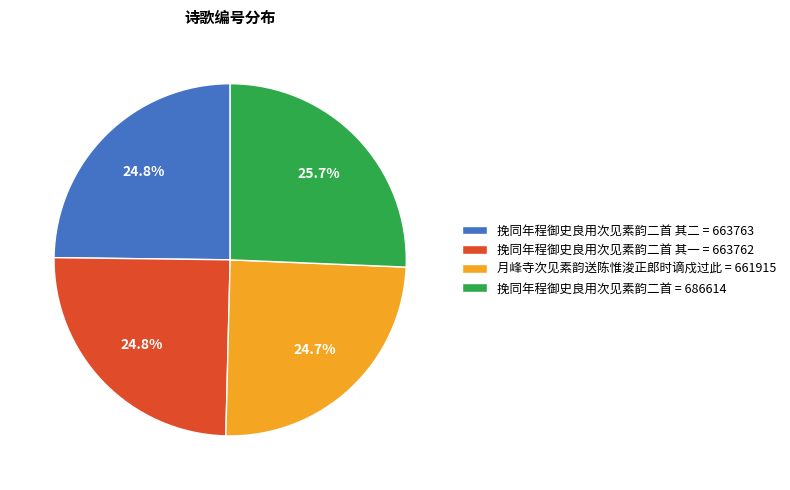

Which has a higher value, 挽同年程御史良用次见素韵二首 = 686614 or 挽同年程御史良用次见素韵二首 其二 = 663763?

挽同年程御史良用次见素韵二首 = 686614